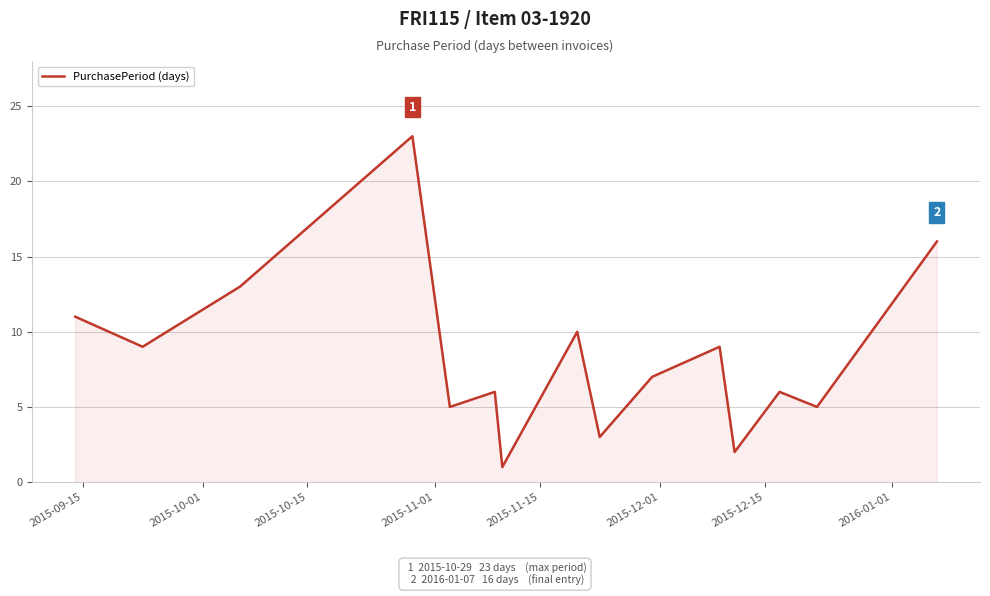

What is the greatest value displayed?

23